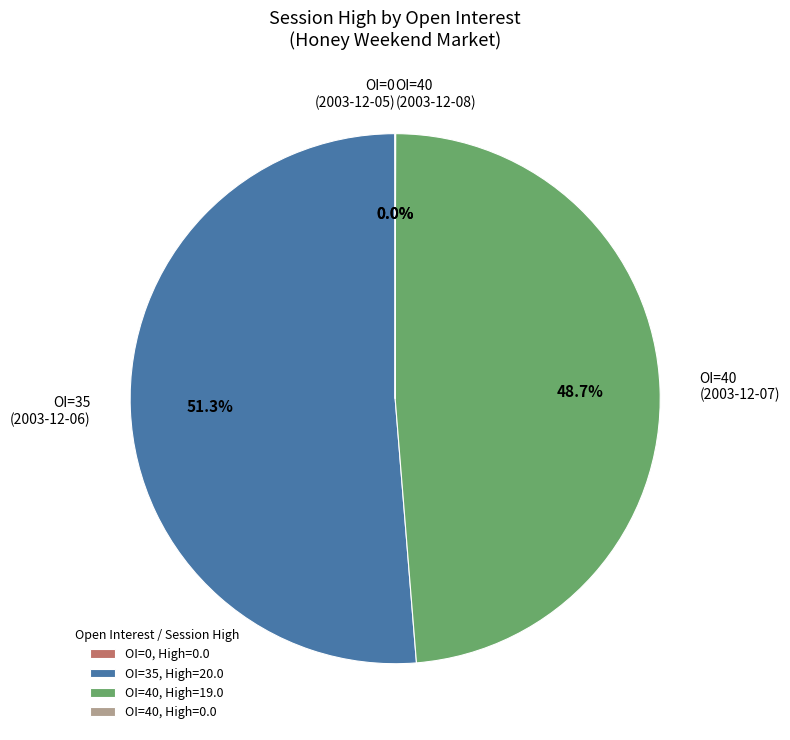

Combined, what portion of the pie is OI=35 (2003-12-06) and OI=40 (2003-12-07)?

100.0%